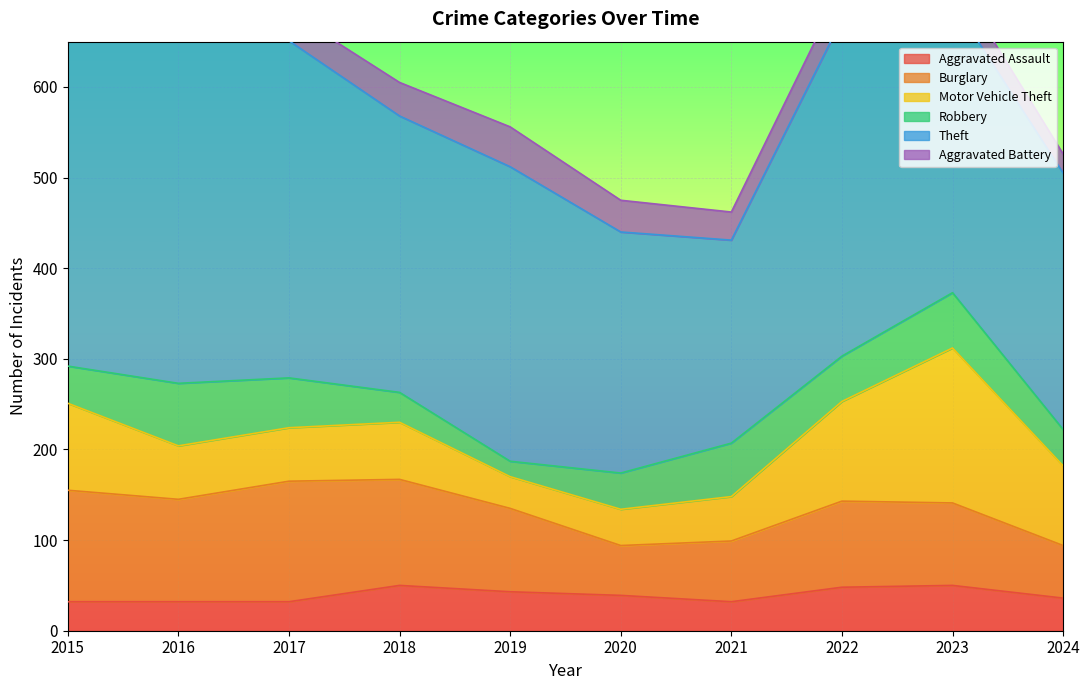

True or false: Motor Vehicle Theft has more than 0 interior local peaks.

True